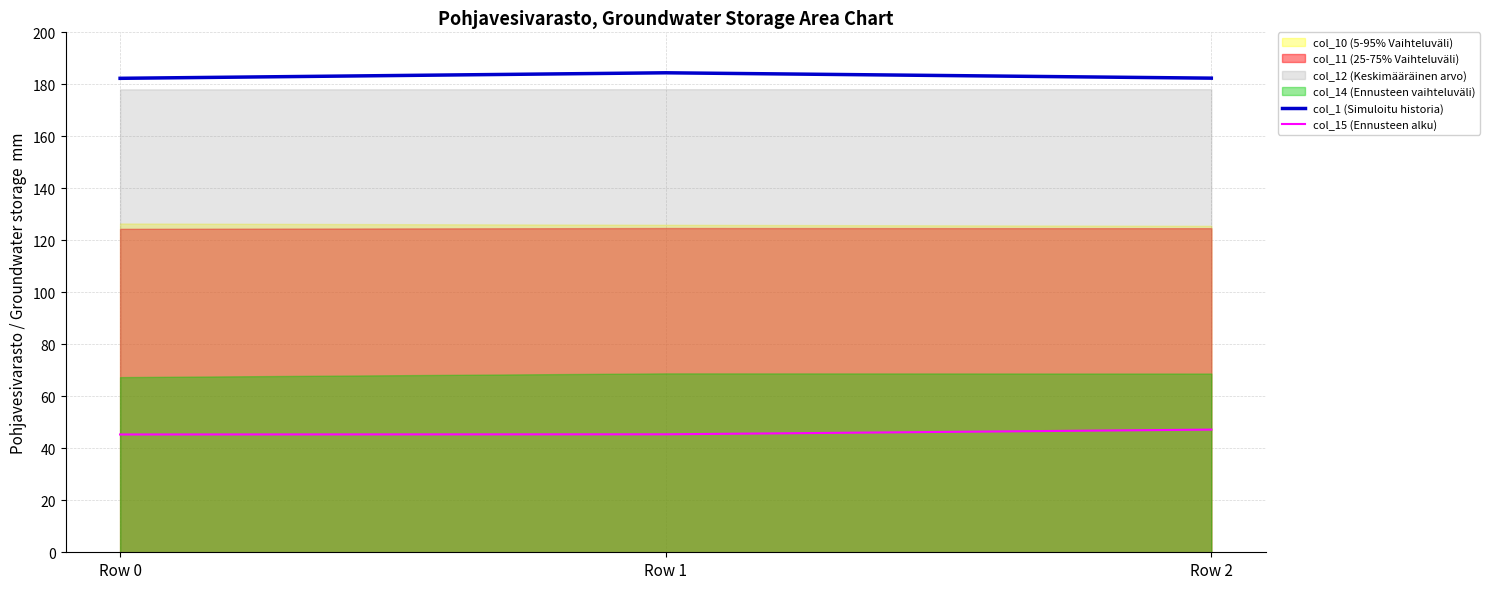

How many categories are shown in the chart?

3